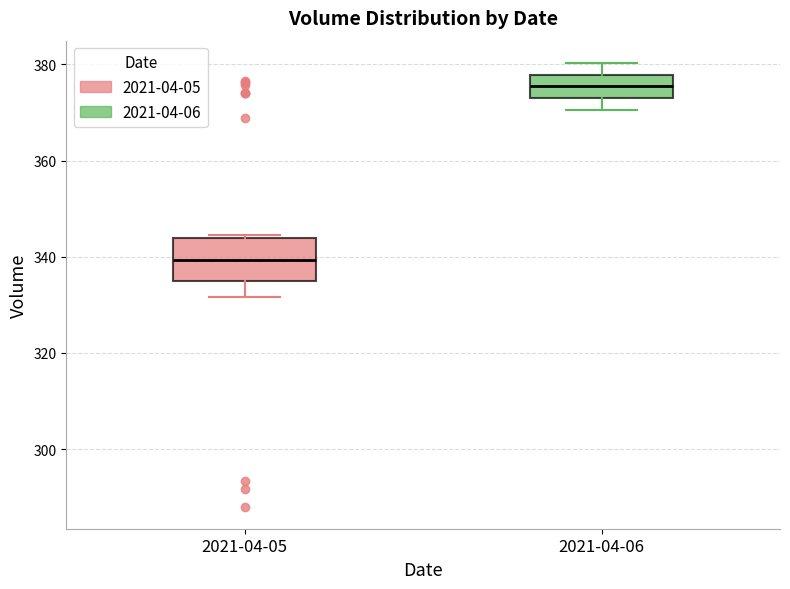

Reading left to right, transcribe this box plot: for each box, give where its median line is, the range the box spans, and where its two whiskers end, as read against the y-axis. The values are not printed on the chart, so give them approximately, as read against the axis.

2021-04-05: median 340, box 334 to 344, whiskers 332 to 344
2021-04-06: median 376, box 374 to 378, whiskers 370 to 380